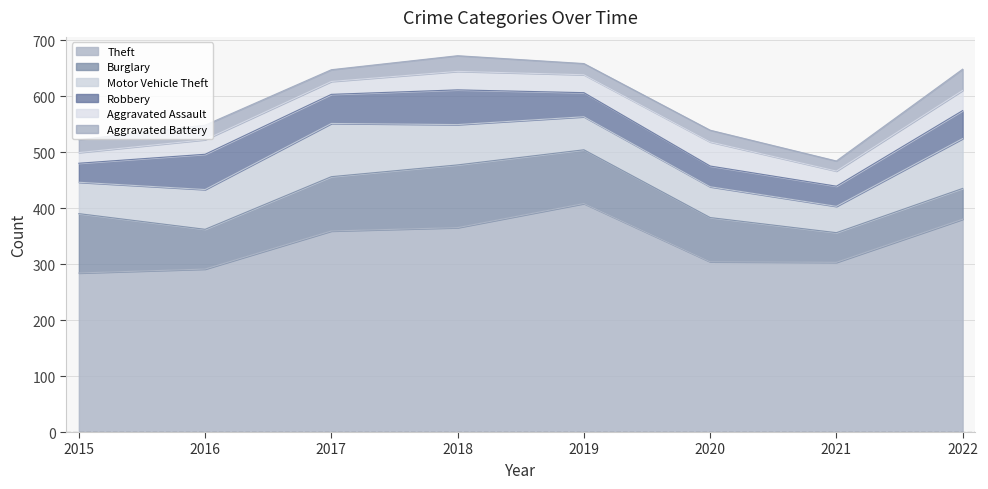

What is the average value of the Motor Vehicle Theft series?

68